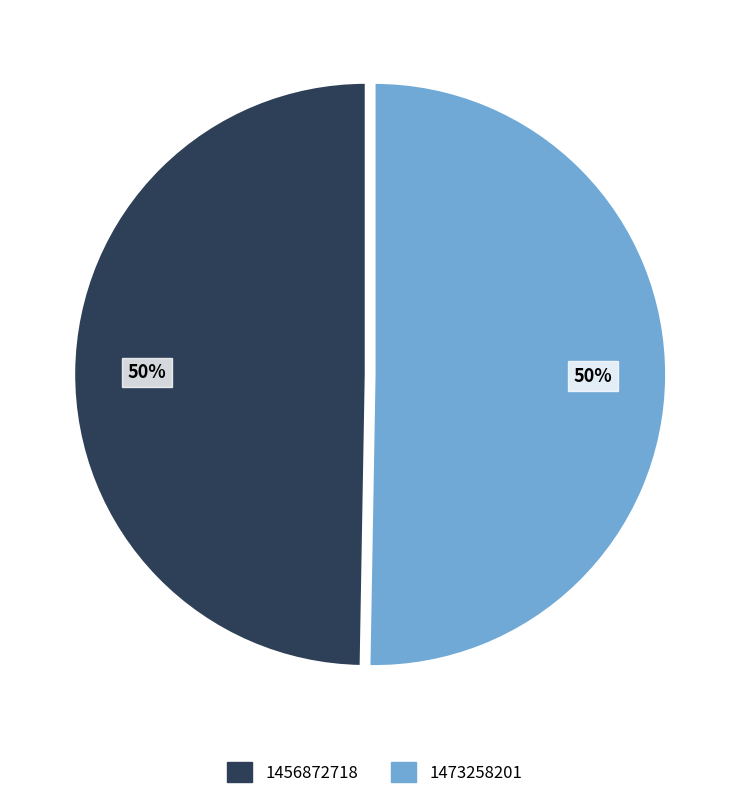

Is it true that 1473258201 is 50% of the pie?

True